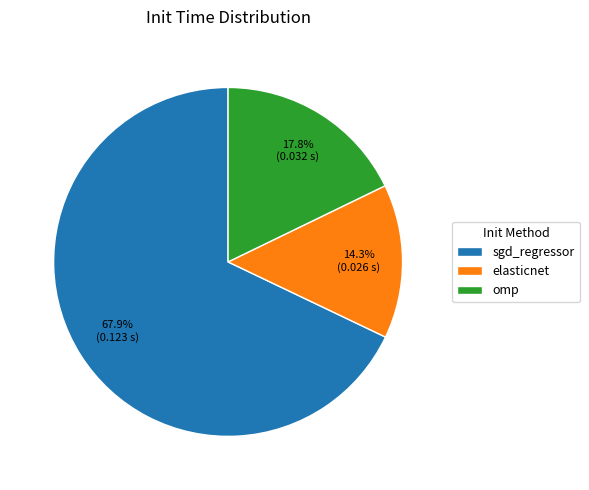

To the nearest percent, what is the difference between the omp and elasticnet slice percentages?

4%